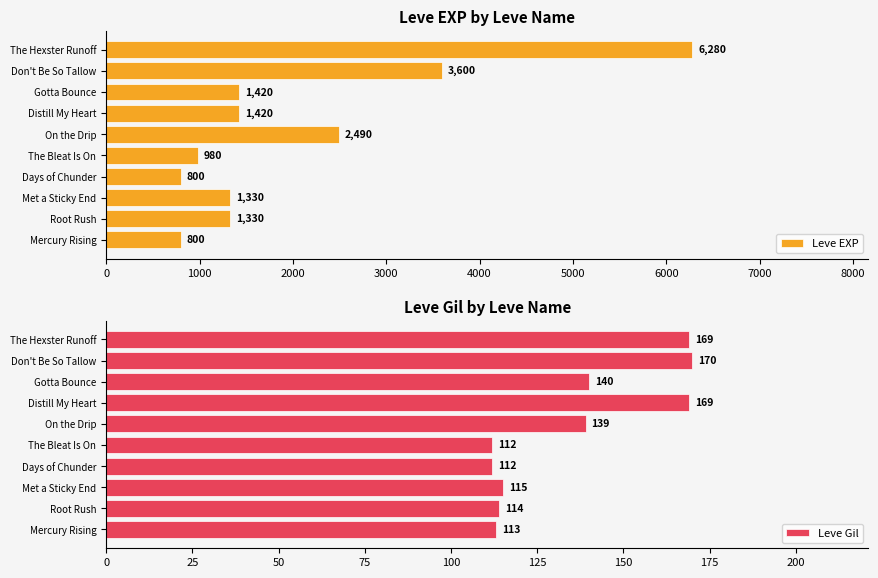

Is it true that Leve EXP equals 980 at The Bleat Is On?

True